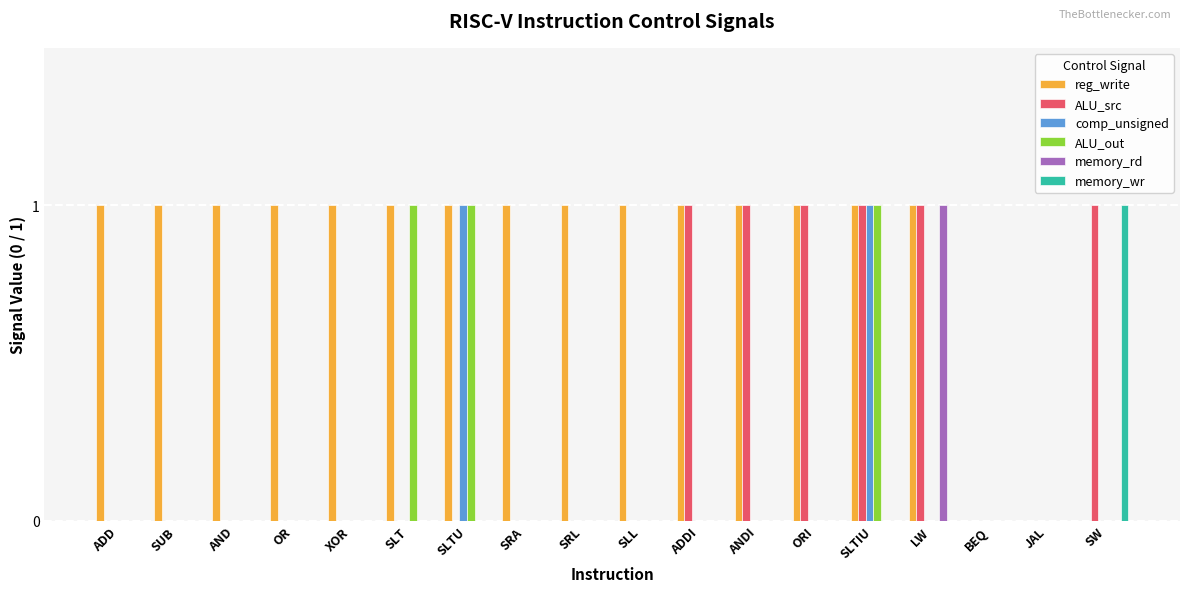

What is the maximum value shown in the chart?

1